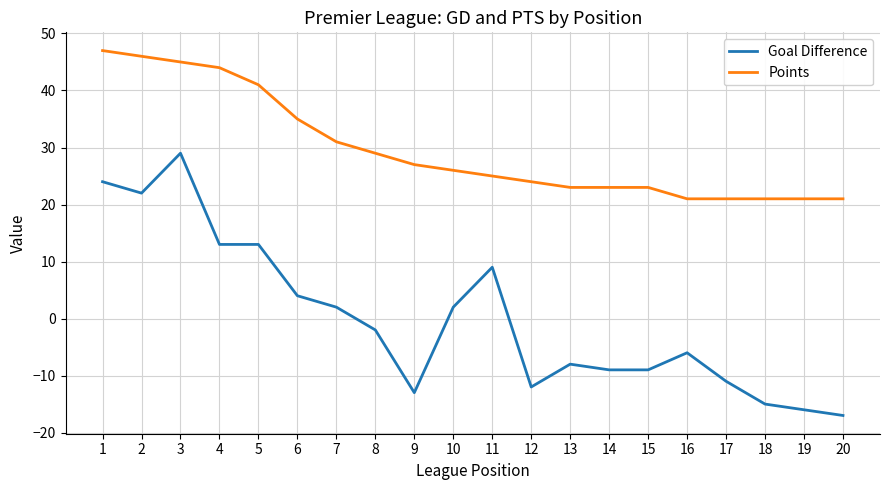

Rank the series by their average value, from highest to lowest.

Points, Goal Difference